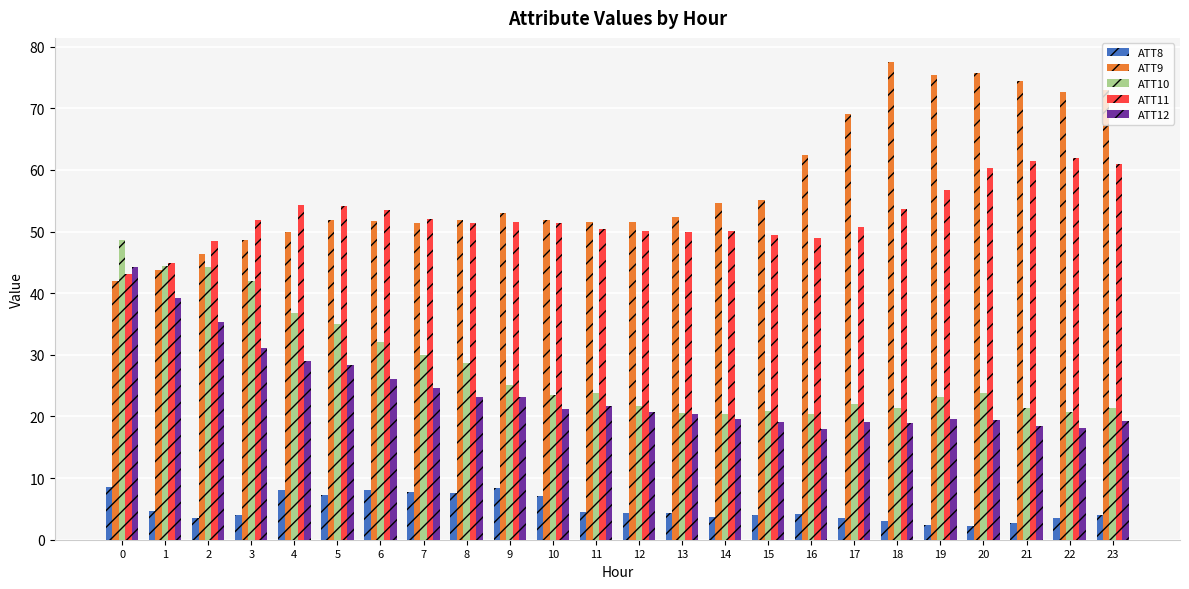

The value of ATT10 at 19 is 7.4. True or false?

False